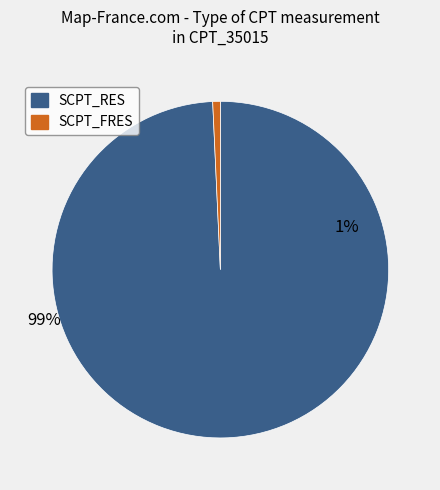

Count the number of slices in the pie.

2